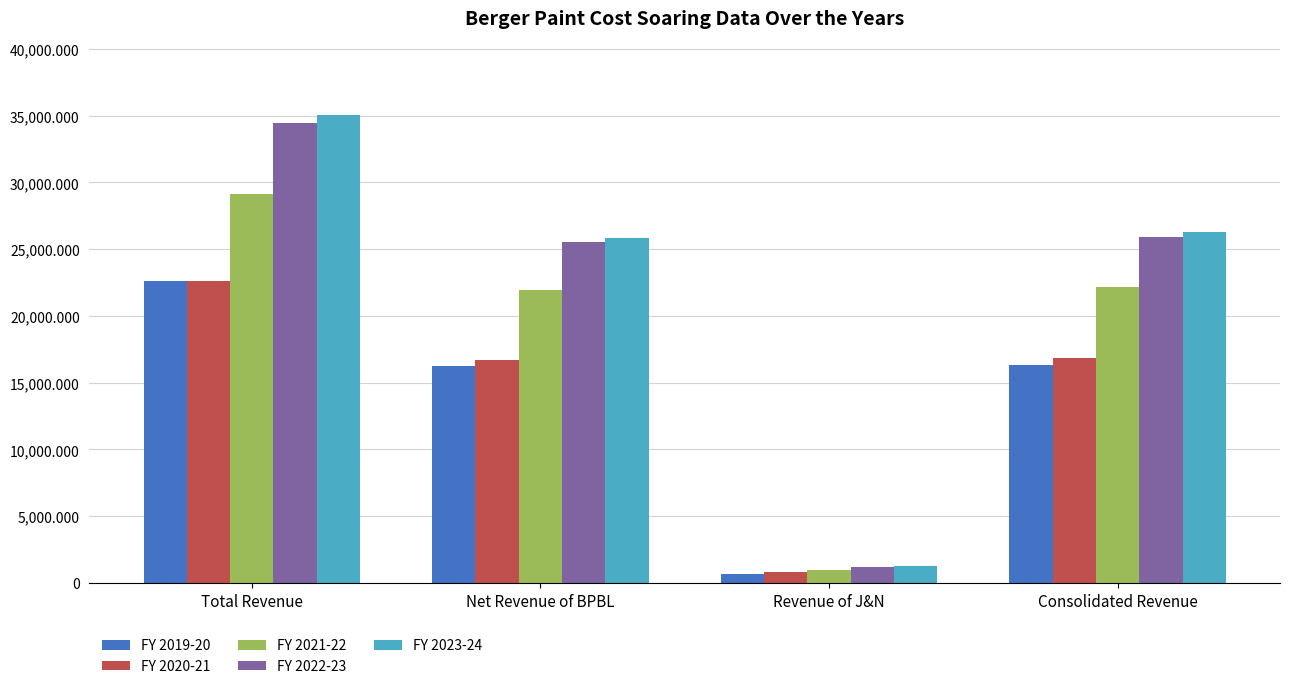

What is the difference between the highest and lowest values at Total Revenue?

12398.4